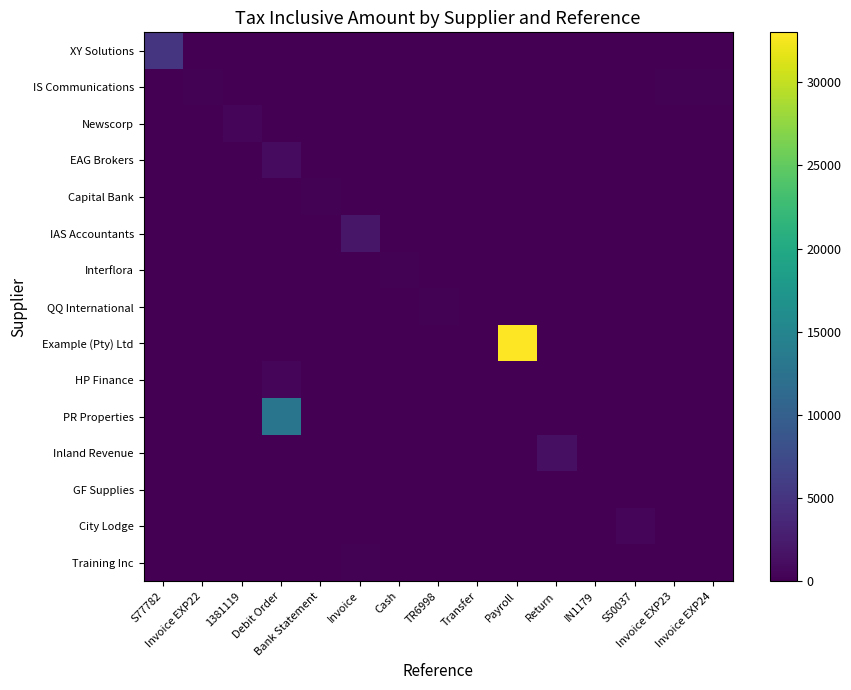

How many data points does each series have?

15